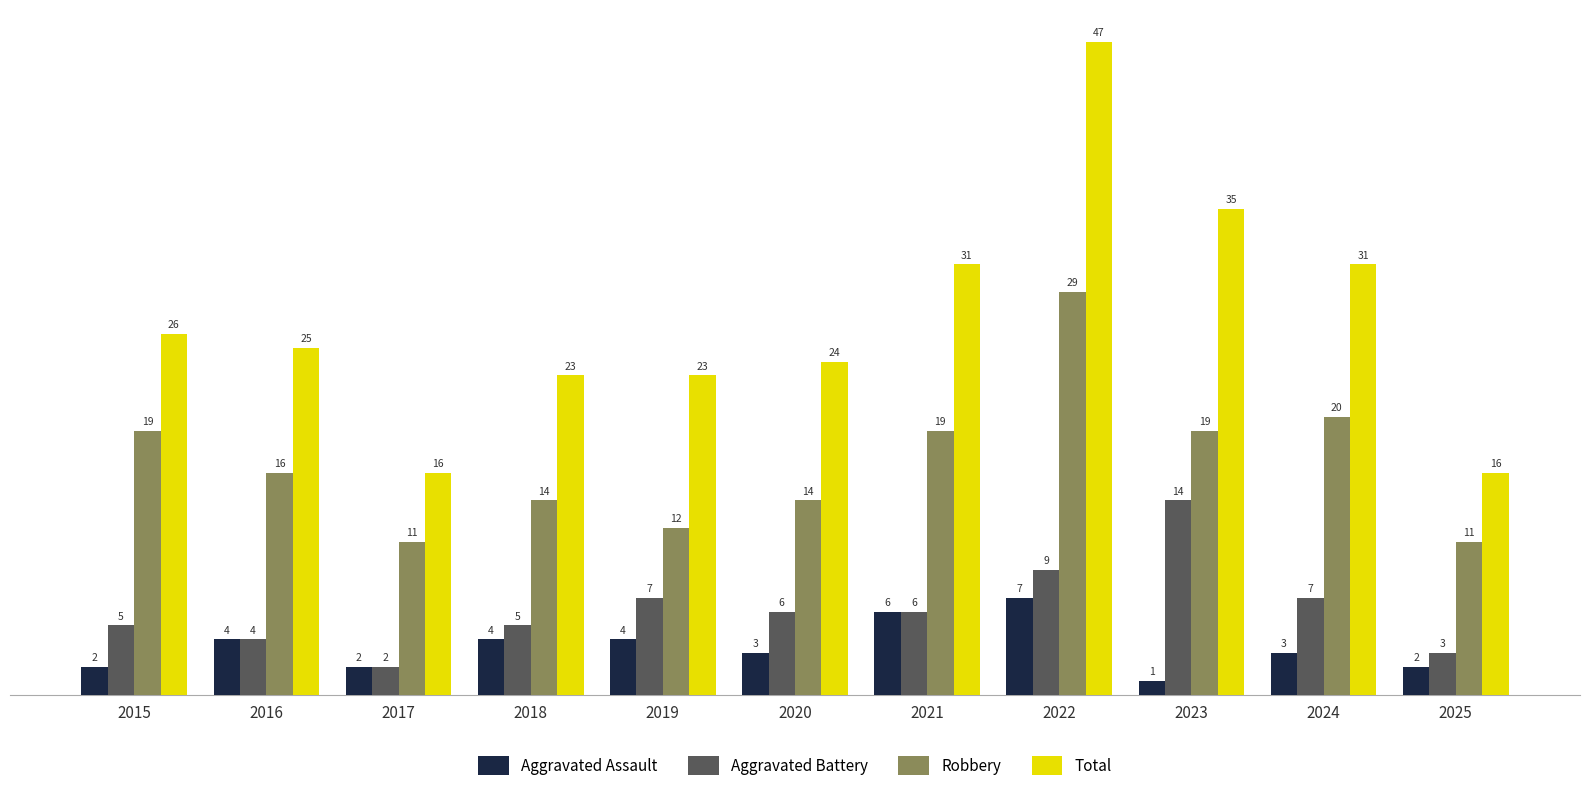

Rank the series at 2024 from lowest to highest value.

Aggravated Assault, Aggravated Battery, Robbery, Total